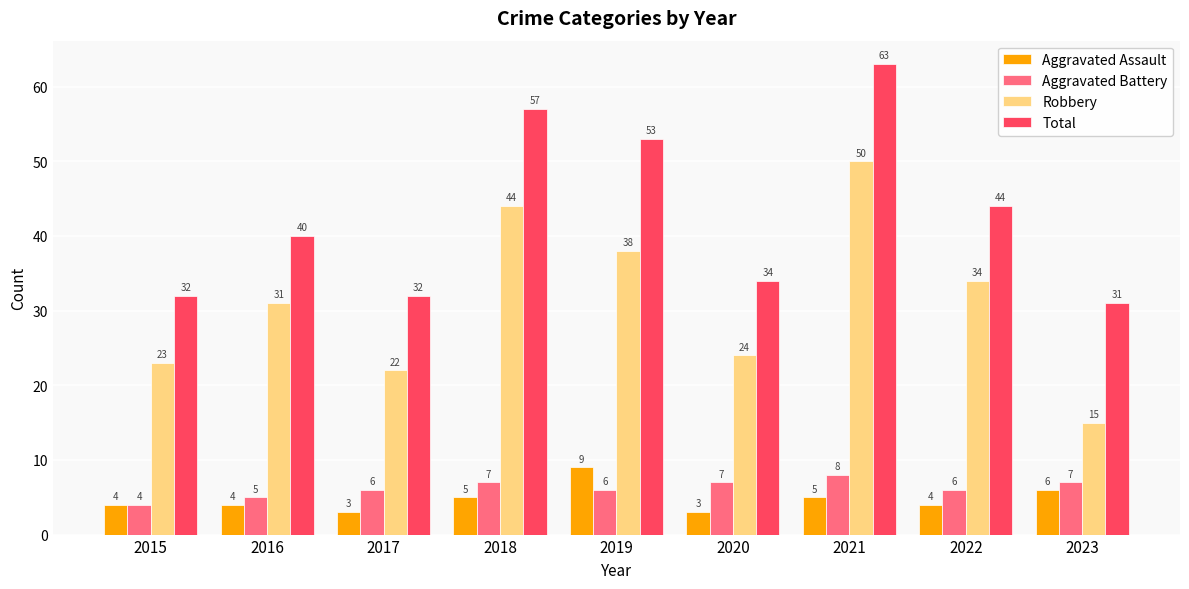

How many groups of bars are there?

9